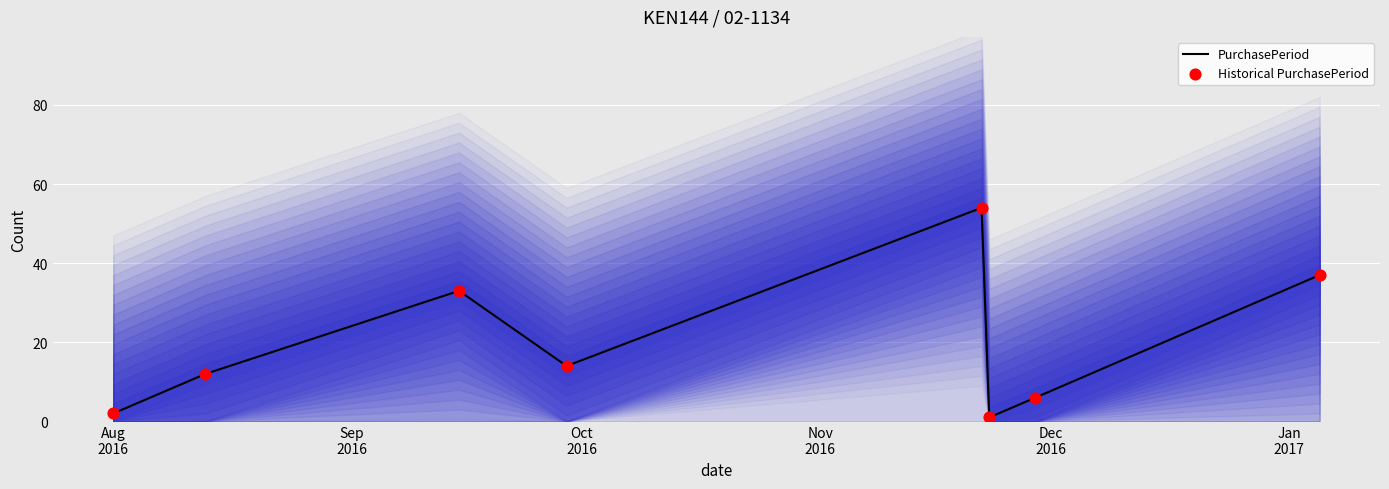

What is the maximum value for PurchasePeriod?

54